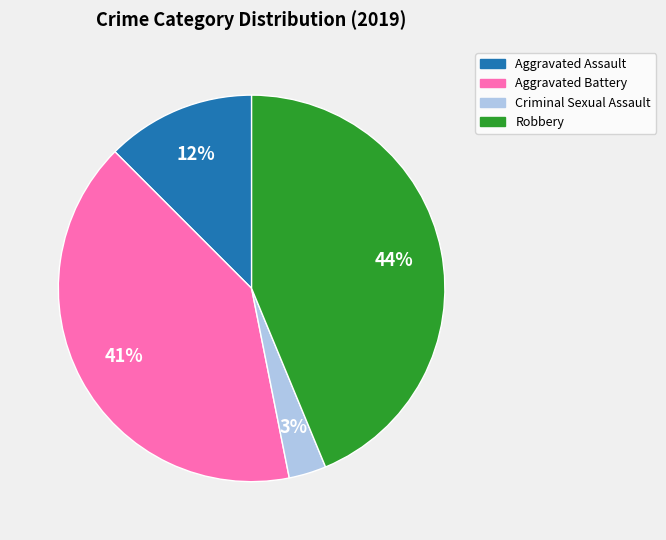

Rank the categories by value from lowest to highest.

Criminal Sexual Assault, Aggravated Assault, Aggravated Battery, Robbery